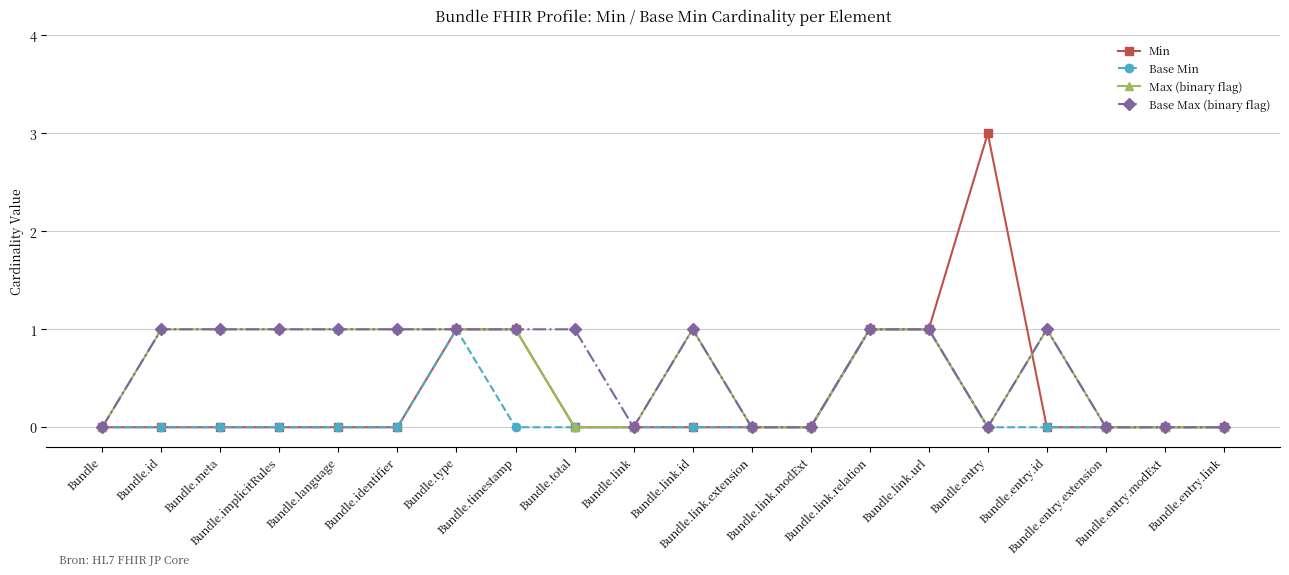

What is the label of the 4th point from the left?

Bundle.implicitRules